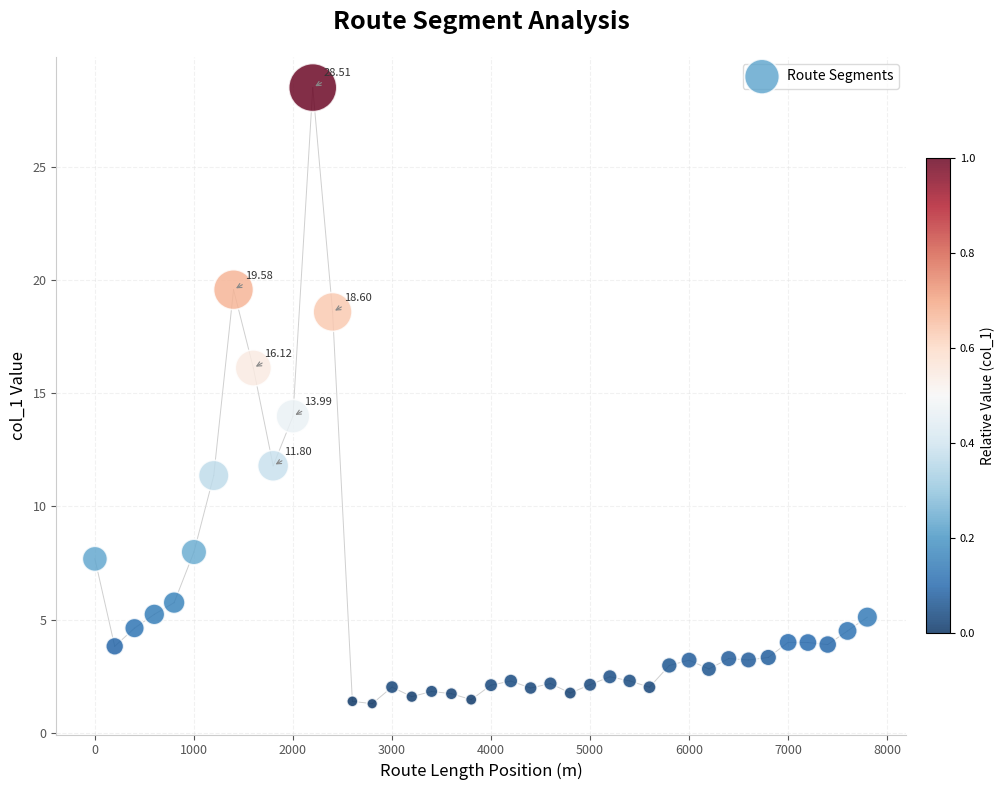

What is the range of X values (max minus min)?

7800.0